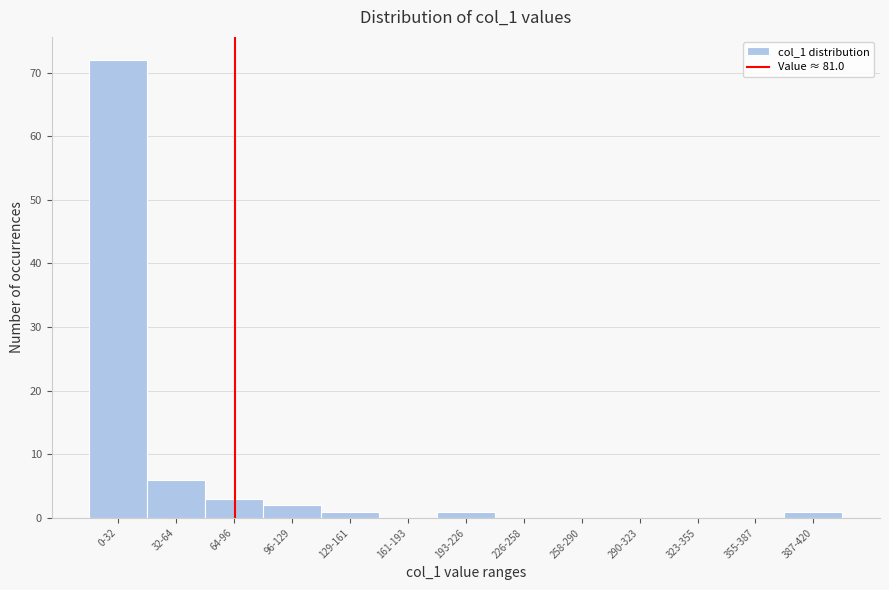

Reading left to right, transcribe all the data shown in this chart.

0-32=72	32-64=6	64-96=3	96-129=2	129-161=1	161-193=0	193-226=1	226-258=0	258-290=0	290-323=0	323-355=0	355-387=0	387-420=1